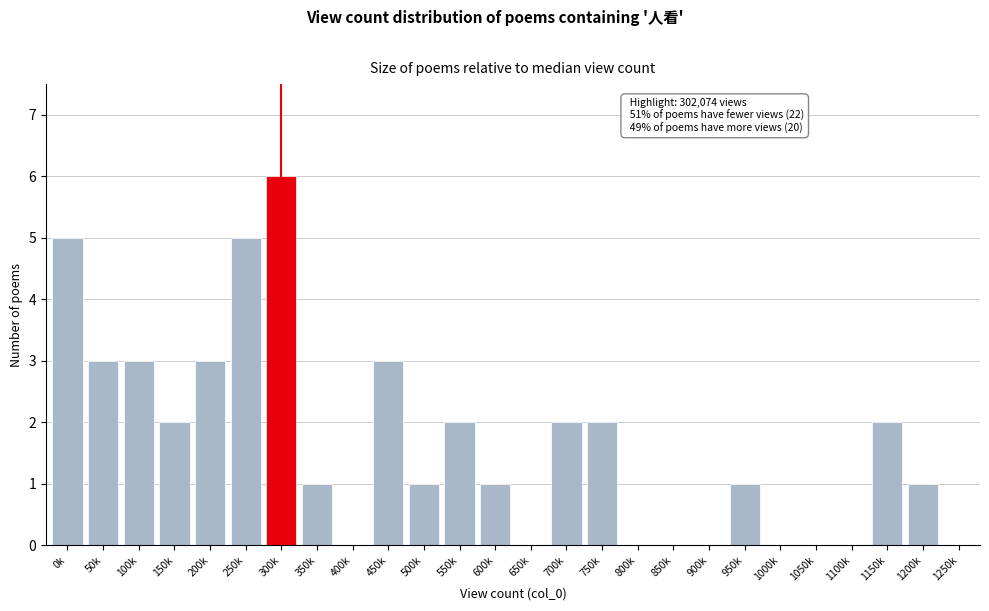

Reading right to left, what are all the values shown in this chart?

1250k=0	1200k=1	1150k=2	1100k=0	1050k=0	1000k=0	950k=1	900k=0	850k=0	800k=0	750k=2	700k=2	650k=0	600k=1	550k=2	500k=1	450k=3	400k=0	350k=1	300k=6	250k=5	200k=3	150k=2	100k=3	50k=3	0k=5